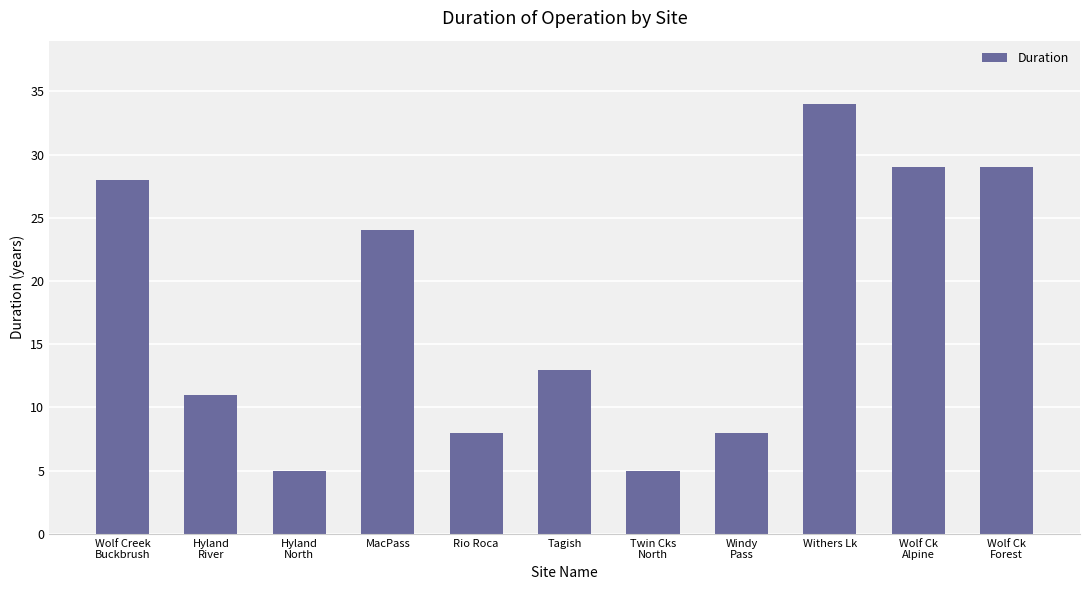

What is the average value?

18